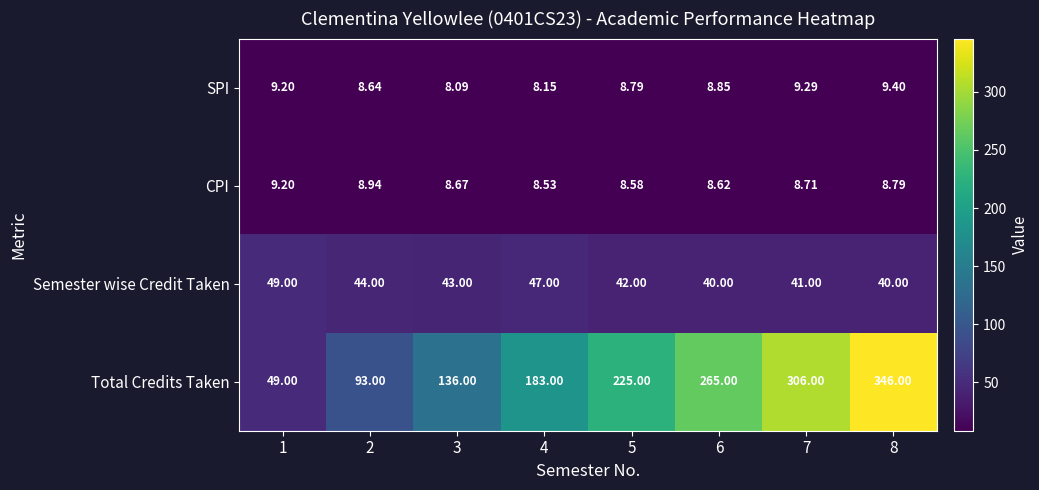

At which category is the sum across all series the highest?

8